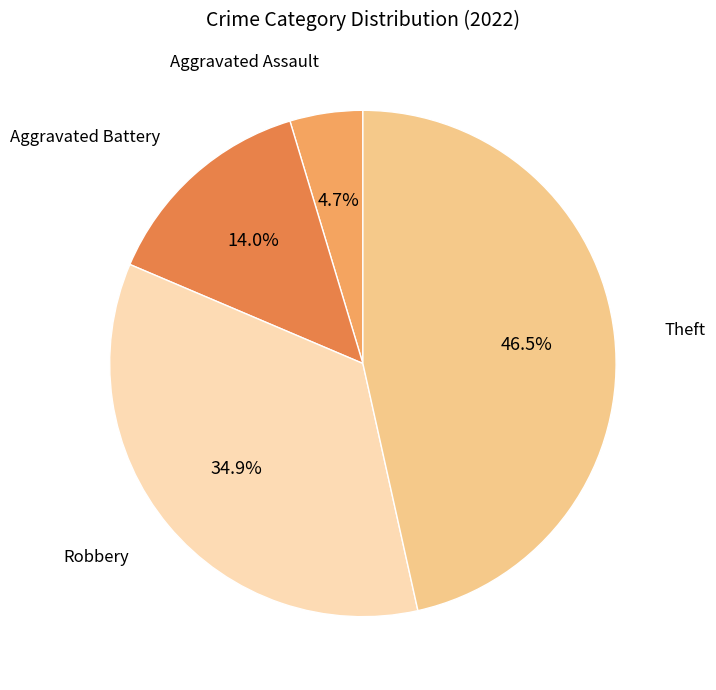

Does any single category account for the majority?

No